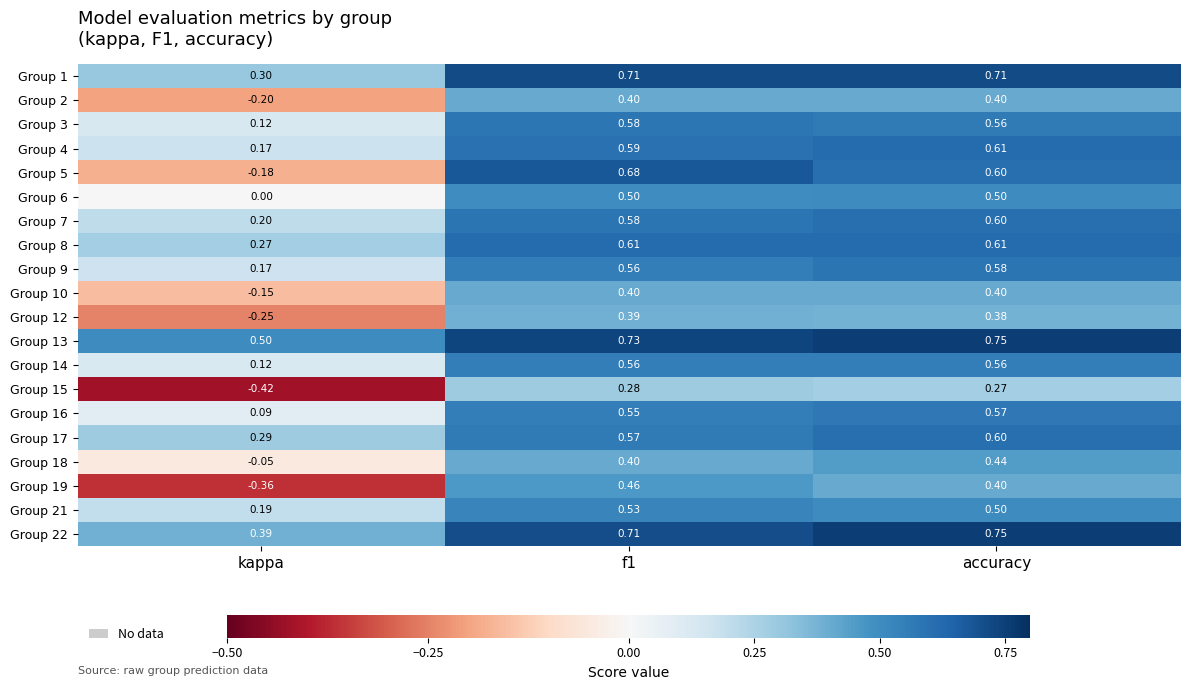

At which label is Group 16 closest to 0?

kappa